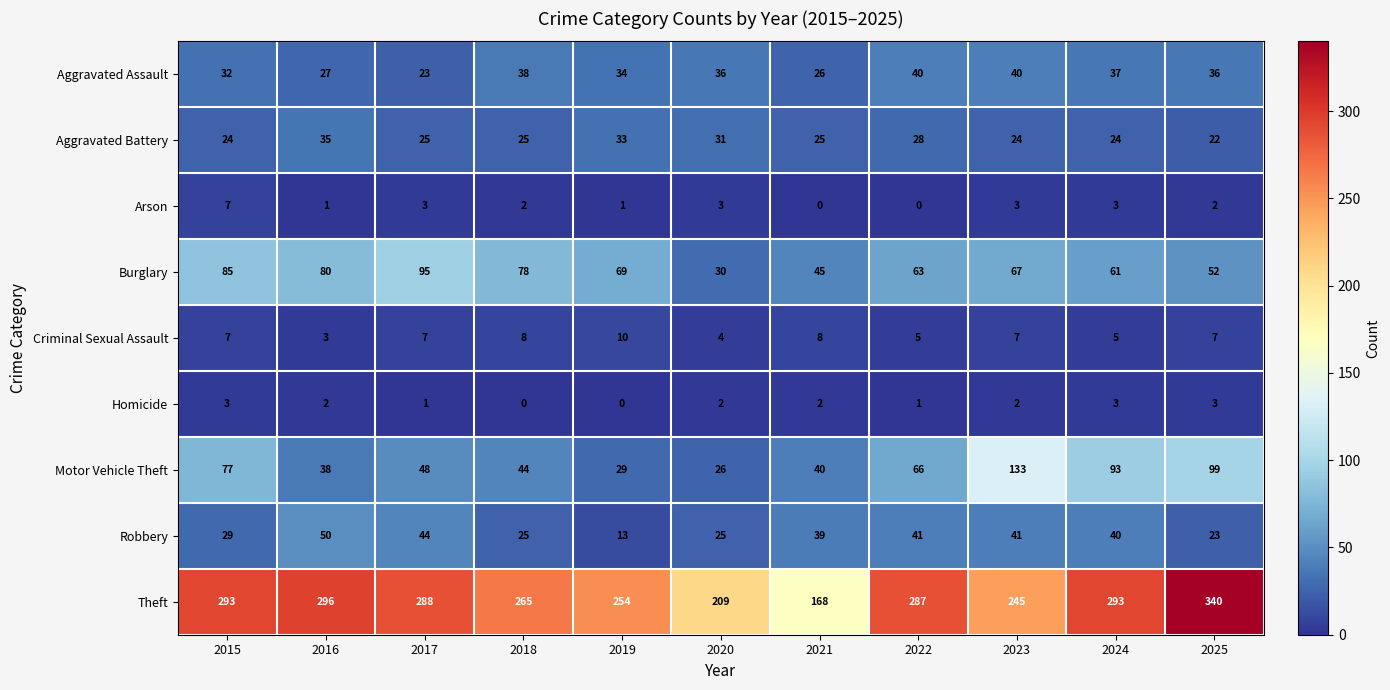

At which label is Robbery closest to 31?

2015